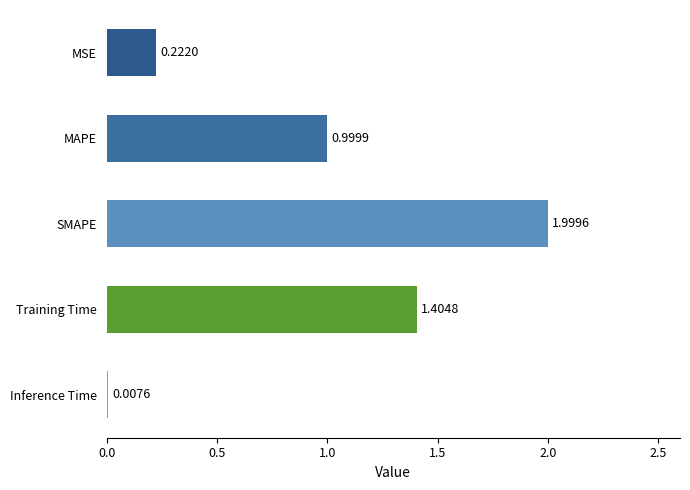

Count the number of categories in the chart.

5